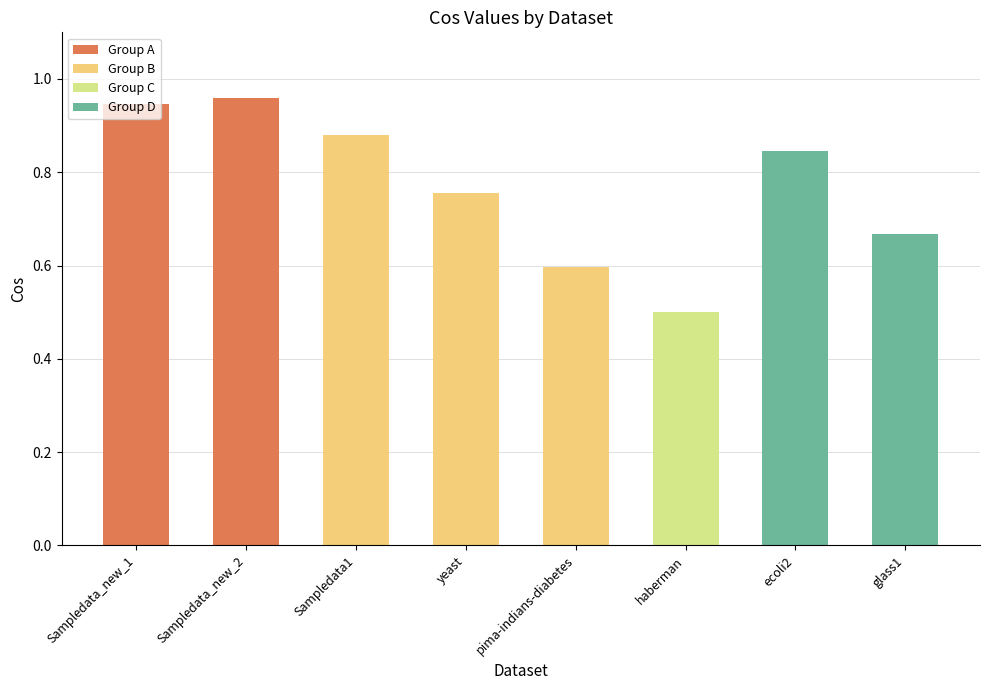

What is the difference between the values at haberman and Sampledata_new_1?

0.4